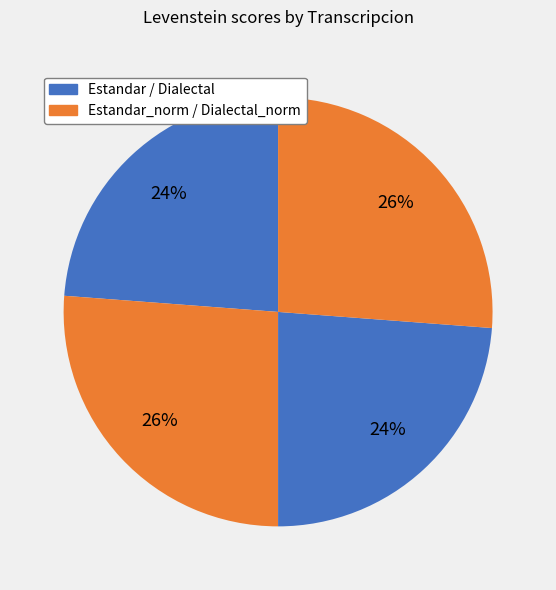

Count the number of slices in the pie.

4